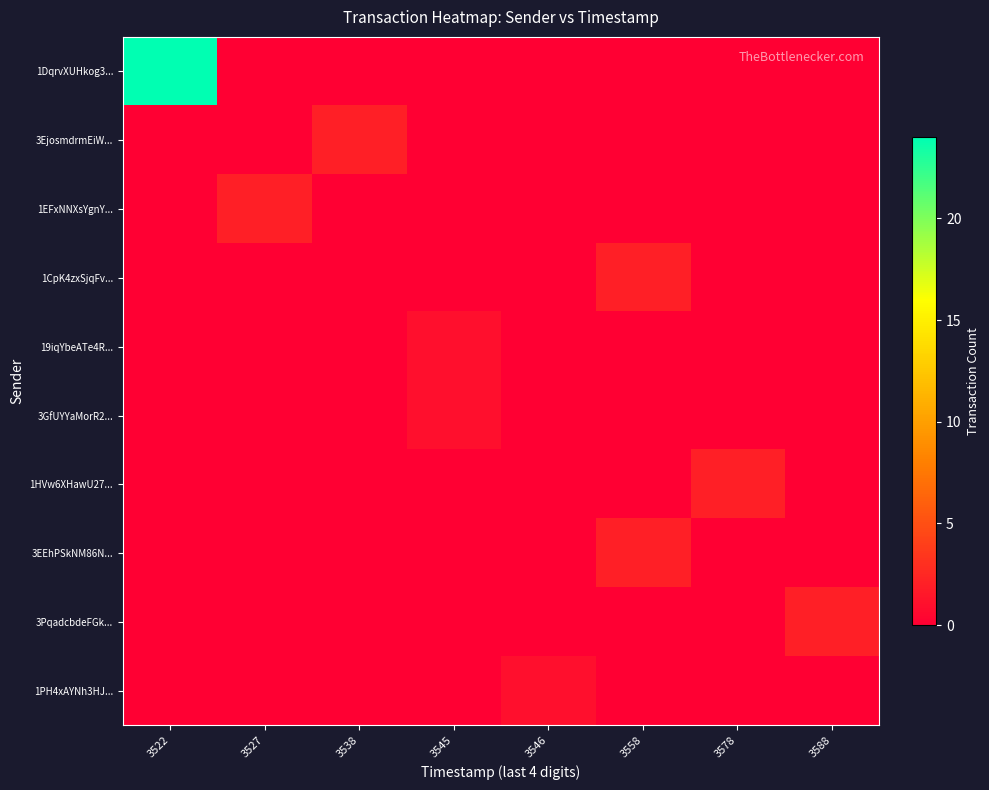

What is the greatest value displayed?

24